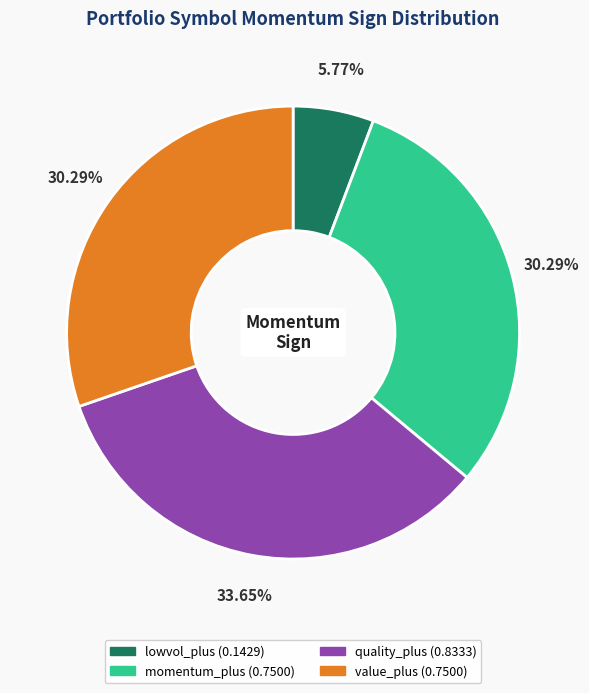

How many segments does this pie chart have?

4